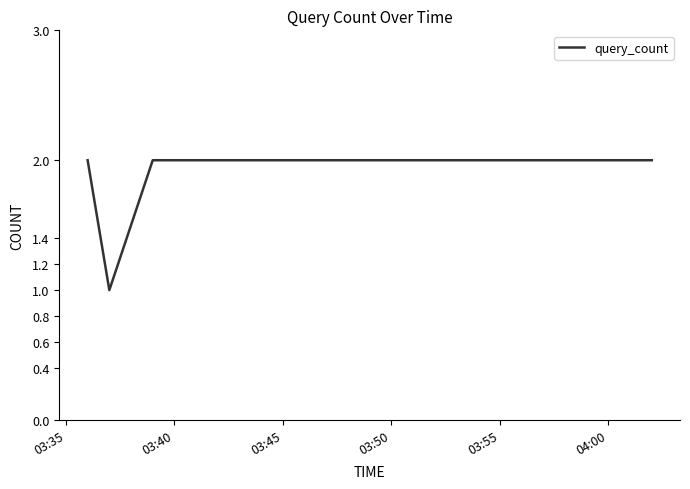

True or false: there are more than 1 points higher than both neighbors.

False